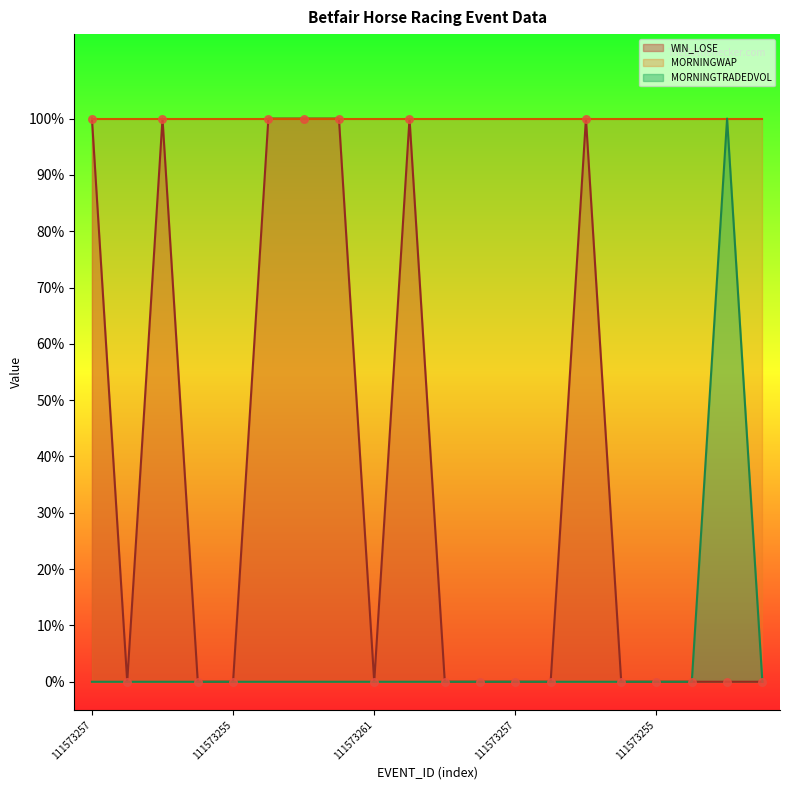

What is the total value across all series at 111573257?

1